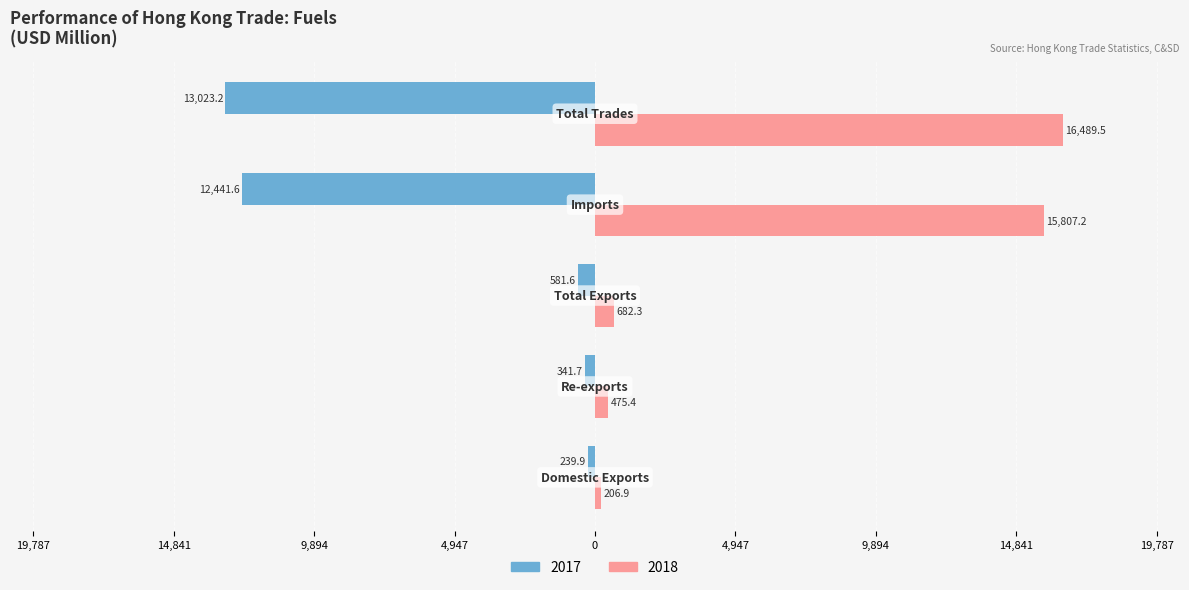

What are all the series names shown in the legend?

2017, 2018